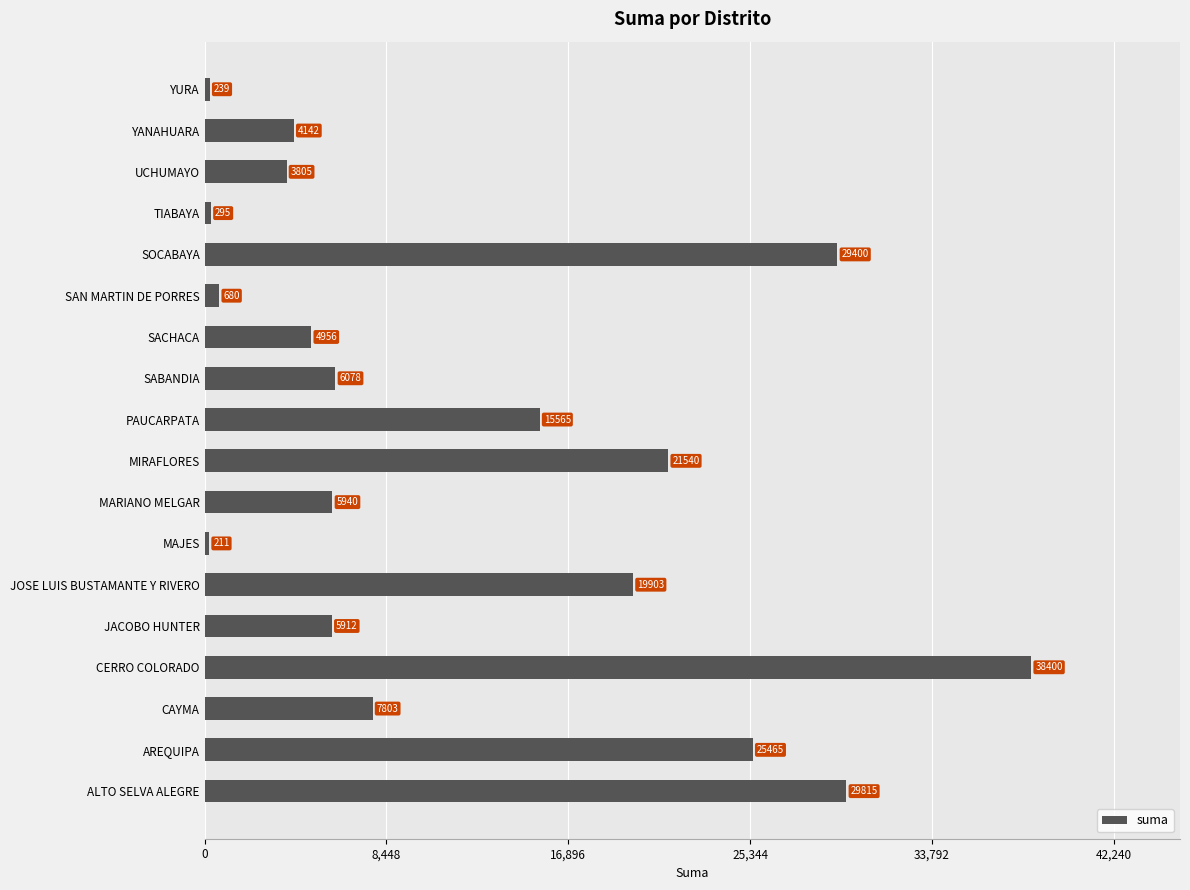

How many bars are there in total?

18